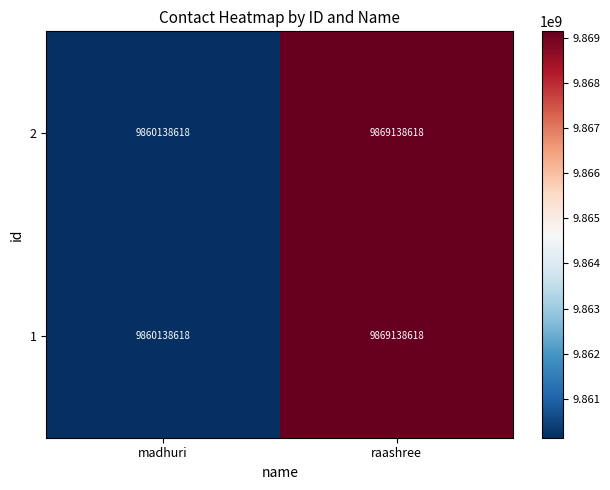

At which label is 2 closest to 9864638618?

madhuri